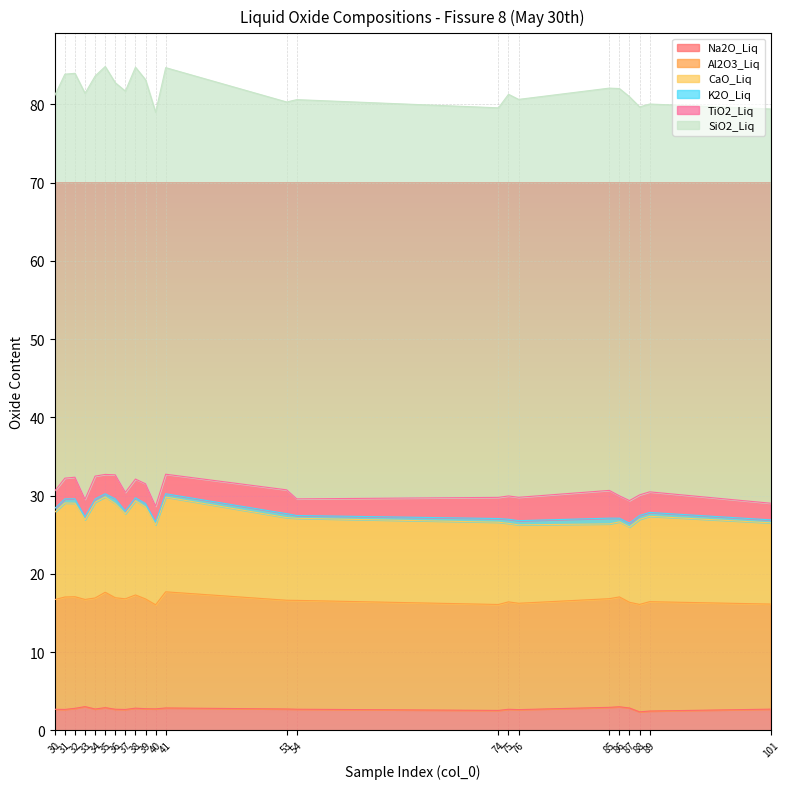

Reading left to right, what are all the values shown in this chart?

Na2O_Liq: 30=2.7	31=2.7	32=2.8	33=3.0	34=2.7	35=2.9	36=2.7	37=2.7	38=2.8	39=2.8	40=2.7	41=2.8	53=2.7	54=2.7	74=2.5	75=2.7	76=2.6	85=2.9	86=3.0	87=2.8	88=2.4	89=2.5	101=2.7
Al2O3_Liq: 30=14.0	31=14.4	32=14.3	33=13.7	34=14.2	35=14.8	36=14.3	37=14.1	38=14.5	39=14.0	40=13.3	41=14.8	53=13.9	54=13.9	74=13.5	75=13.7	76=13.6	85=13.9	86=14.0	87=13.5	88=13.7	89=14.0	101=13.4
CaO_Liq: 30=11.2	31=12.0	32=12.0	33=10.2	34=12.2	35=12.2	36=12.0	37=10.9	38=12.1	39=11.8	40=10.2	41=12.1	53=10.6	54=10.5	74=10.5	75=10.0	76=10.0	85=9.6	86=9.6	87=9.6	88=10.9	89=10.9	101=10.4
K2O_Liq: 30=0.5	31=0.5	32=0.6	33=0.4	34=0.4	35=0.4	36=0.6	37=0.4	38=0.4	39=0.4	40=0.4	41=0.4	53=0.5	54=0.4	74=0.5	75=0.5	76=0.5	85=0.7	86=0.5	87=0.5	88=0.5	89=0.5	101=0.4
TiO2_Liq: 30=2.2	31=2.6	32=2.8	33=2.2	34=2.9	35=2.5	36=3.1	37=2.4	38=2.4	39=2.5	40=2.0	41=2.5	53=3.0	54=2.1	74=2.7	75=3.0	76=3.0	85=3.5	86=2.9	87=2.9	88=2.6	89=2.6	101=2.1
SiO2_Liq: 30=50.6	31=51.6	32=51.6	33=51.9	34=51.1	35=52.1	36=50.1	37=51.3	38=52.6	39=51.7	40=50.4	41=52.0	53=49.6	54=51.0	74=49.8	75=51.3	76=50.9	85=51.4	86=52.1	87=51.6	88=49.6	89=49.6	101=50.4